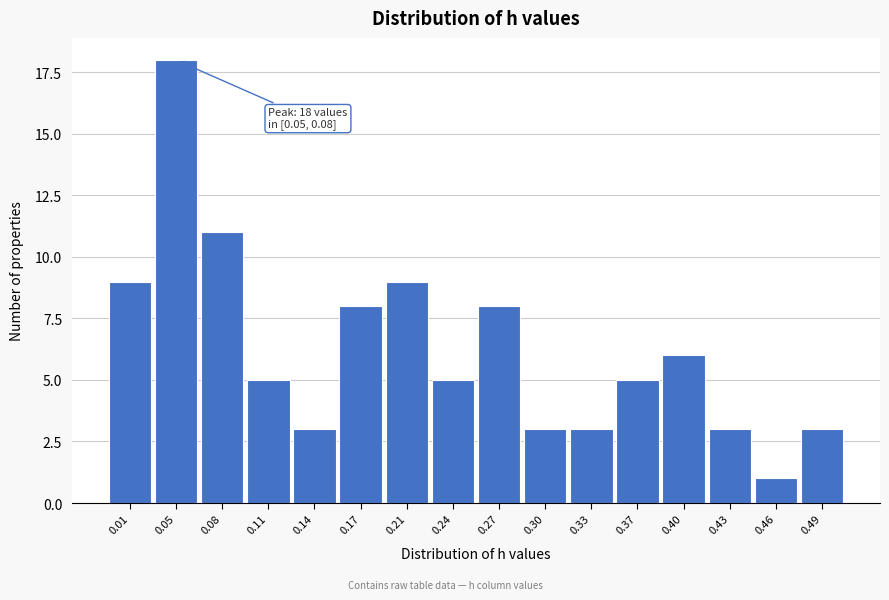

Reading left to right, list all the values displayed in this chart.

9	18	11	5	3	8	9	5	8	3	3	5	6	3	1	3